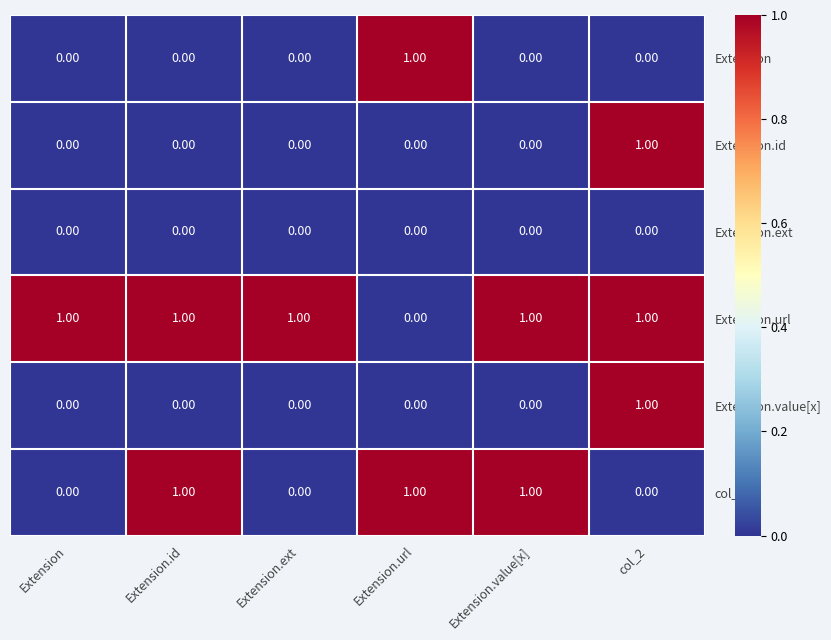

How many data points does each series have?

6